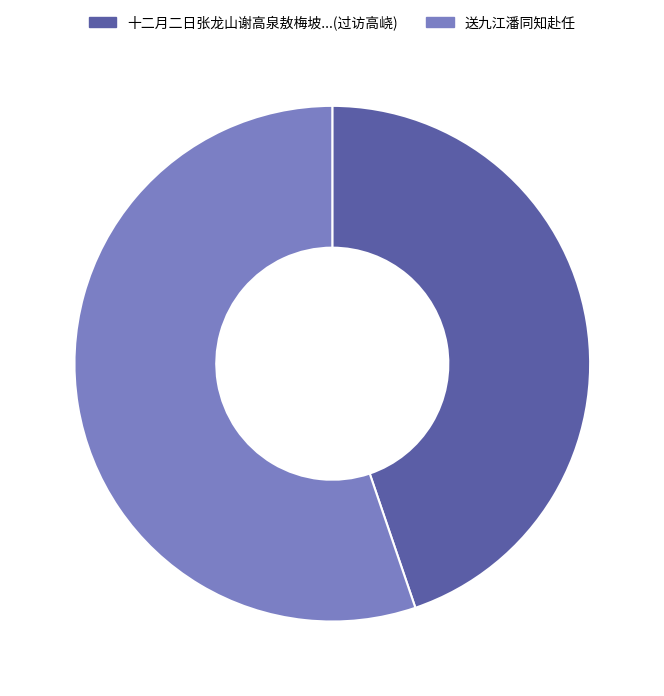

What is the majority slice?

送九江潘同知赴任